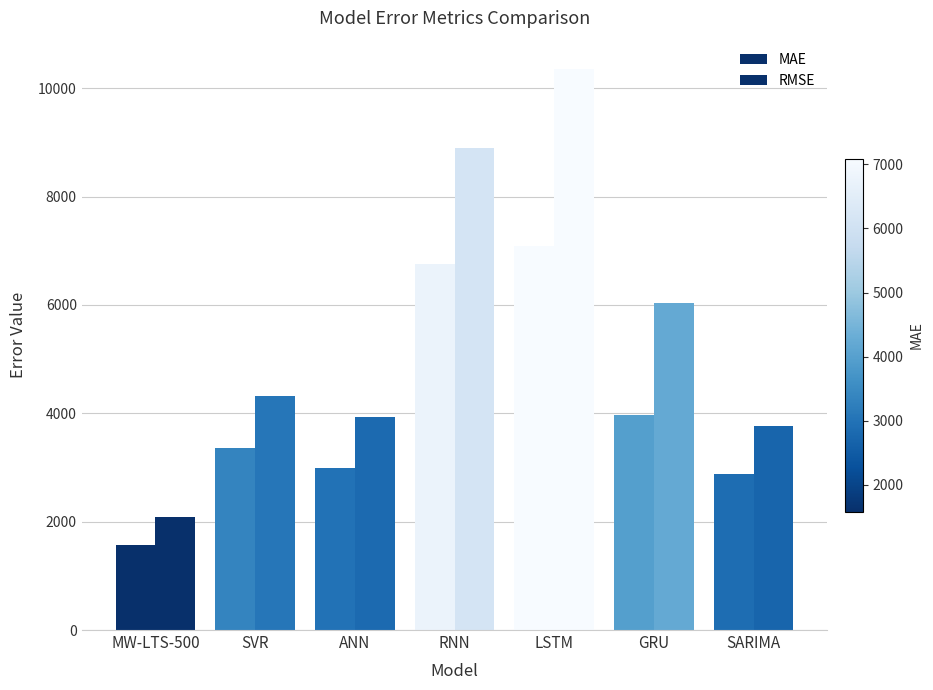

What is the value of the RMSE bar at the 4th from the left?

8901.8